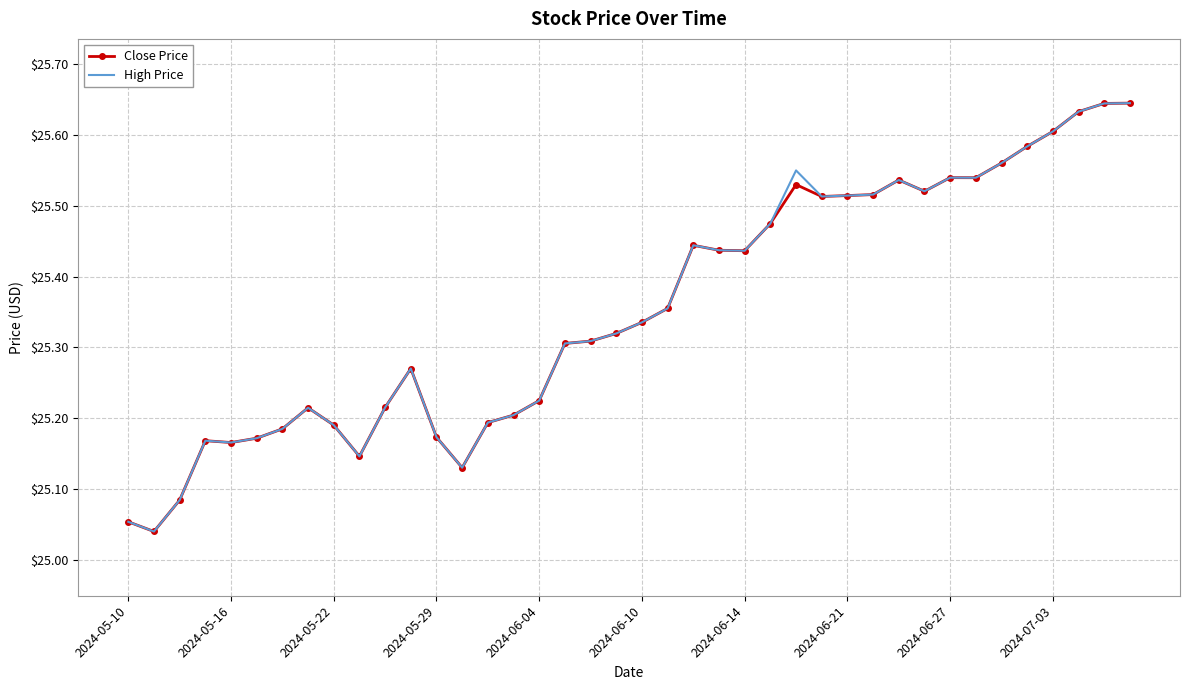

True or false: High Price and Close Price intersect in this chart.

False